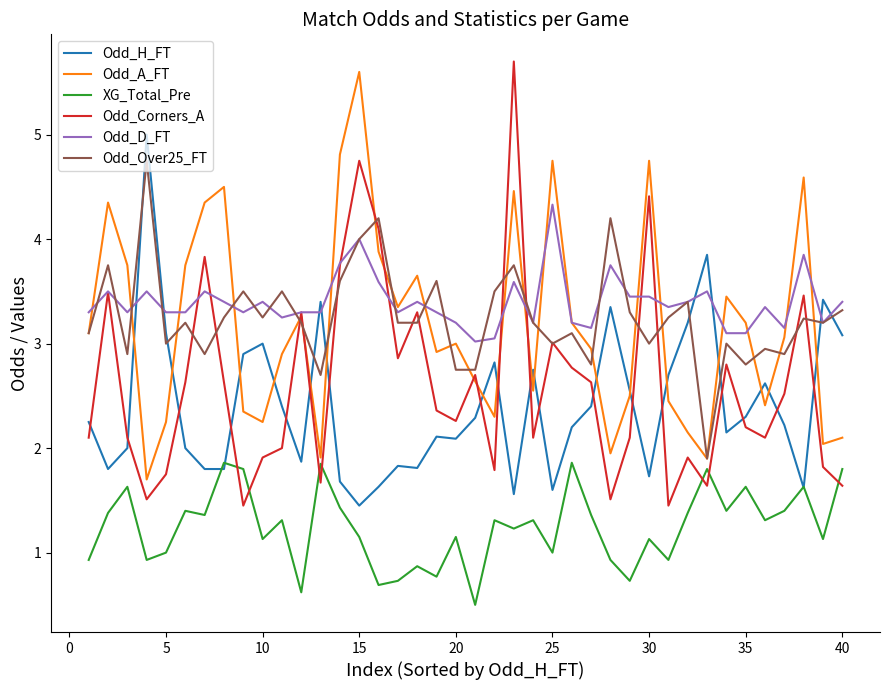

What is the maximum value shown in the chart?

5.7